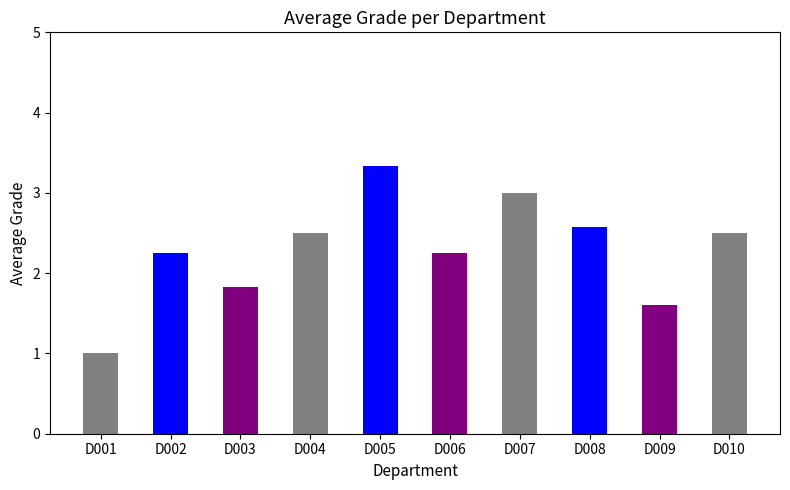

Are the bars grouped side by side (vs. stacked)?

No